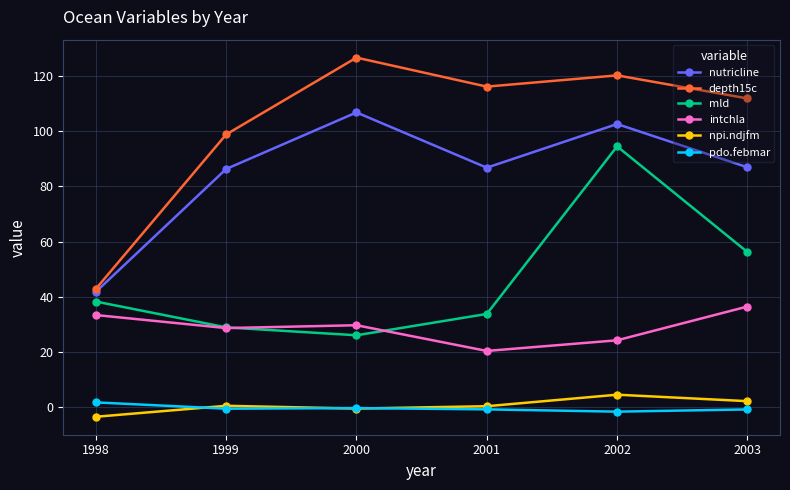

Which category has the lowest value in the nutricline series?

1998